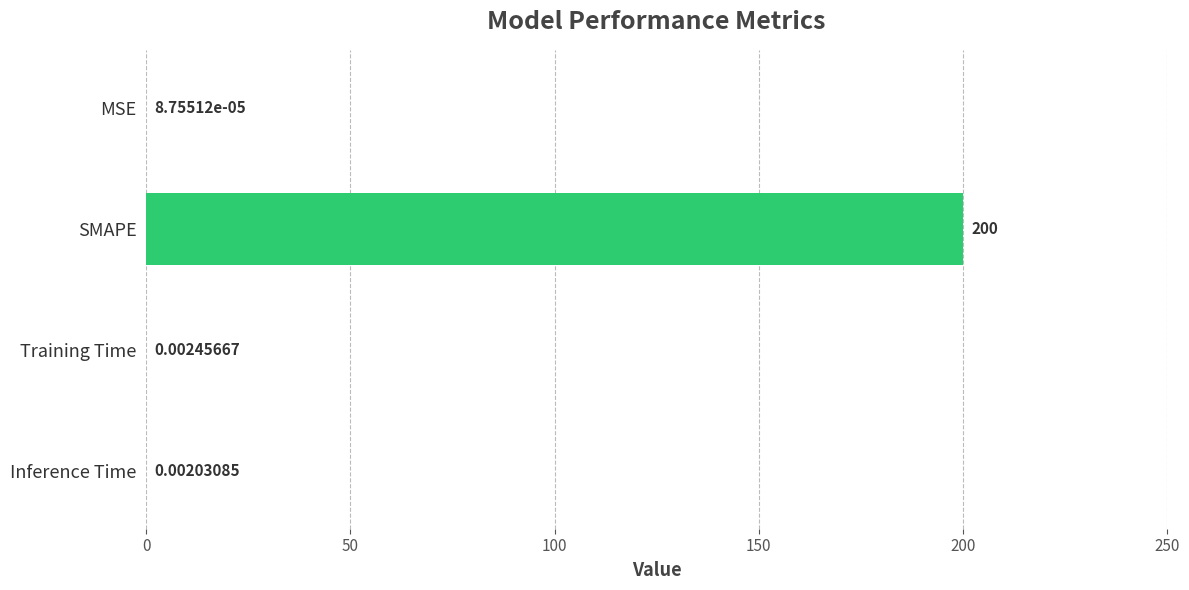

What is the sum of the values at SMAPE and Inference Time?

200.0